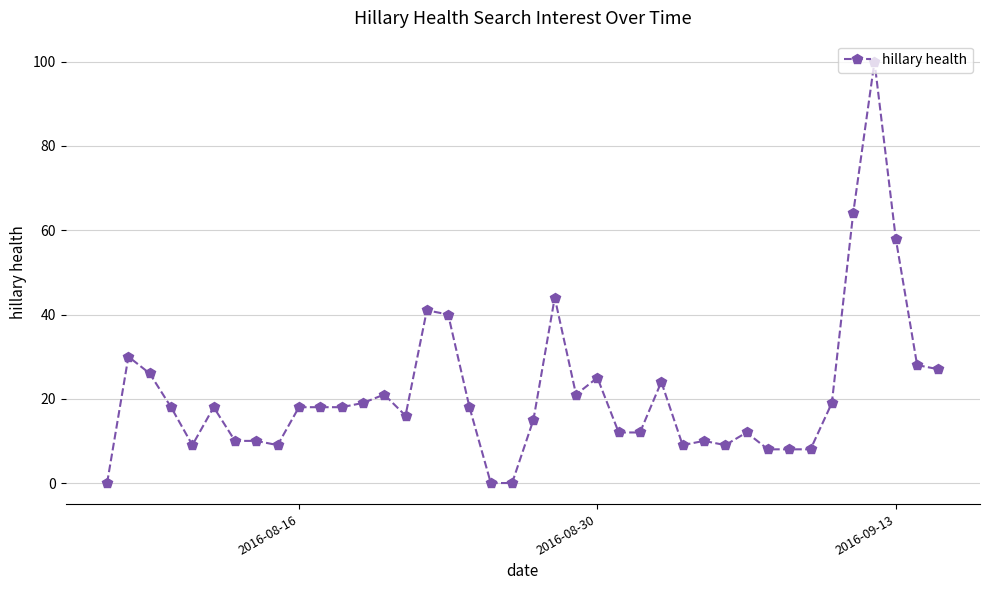

What is the sum of all values?

852